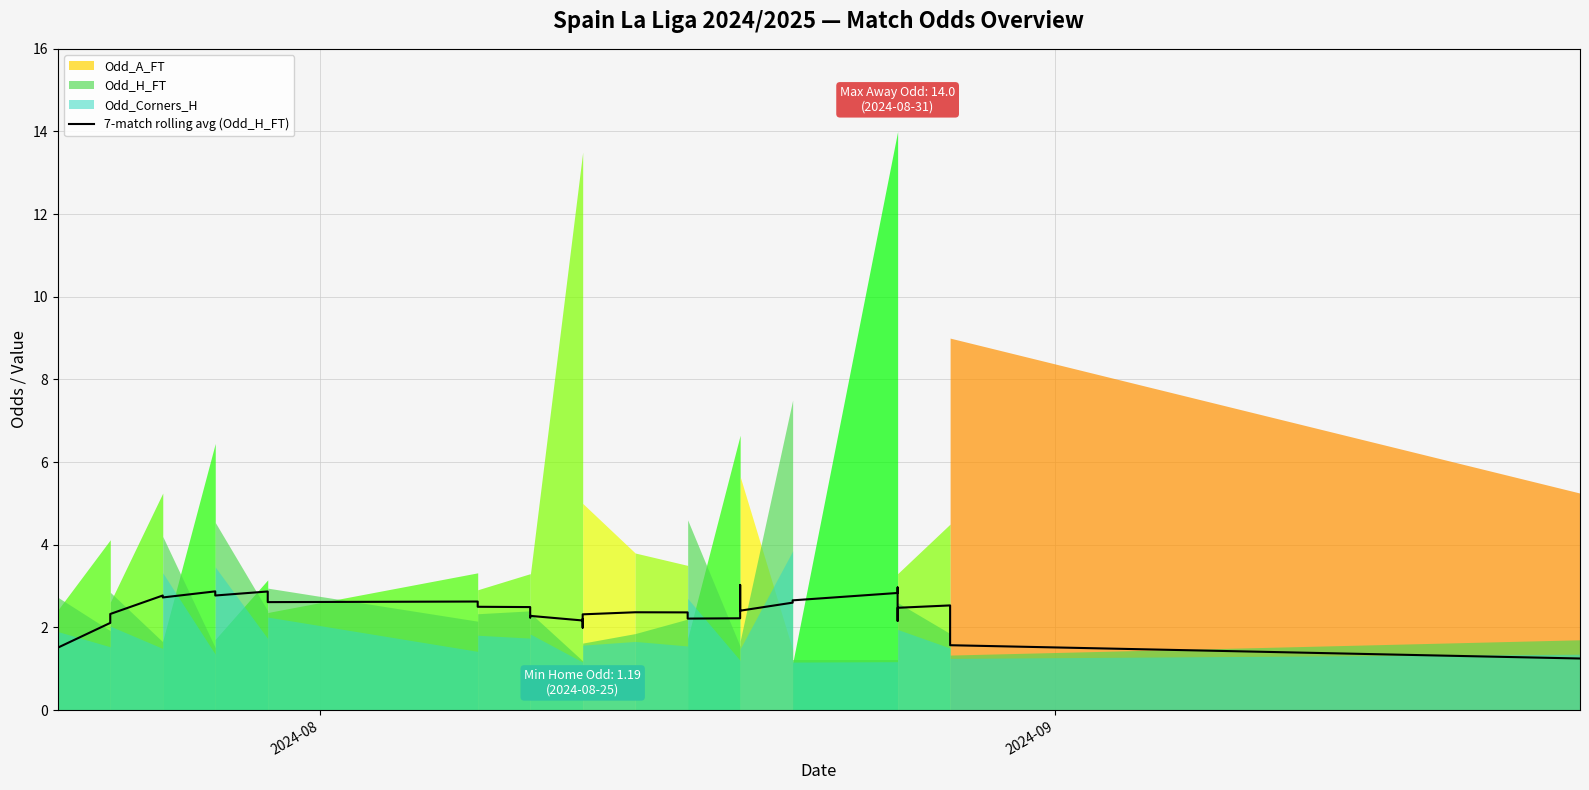

What is the value of the 31st point from the left?

3.0